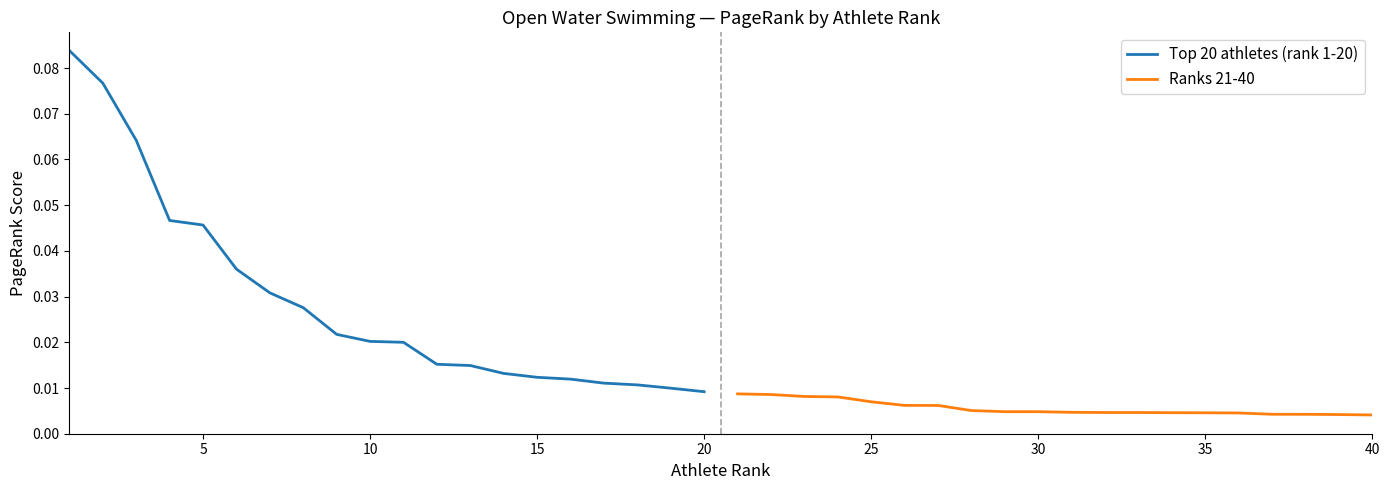

True or false: Top 20 athletes (rank 1-20) and Ranks 21-40 intersect in this chart.

False